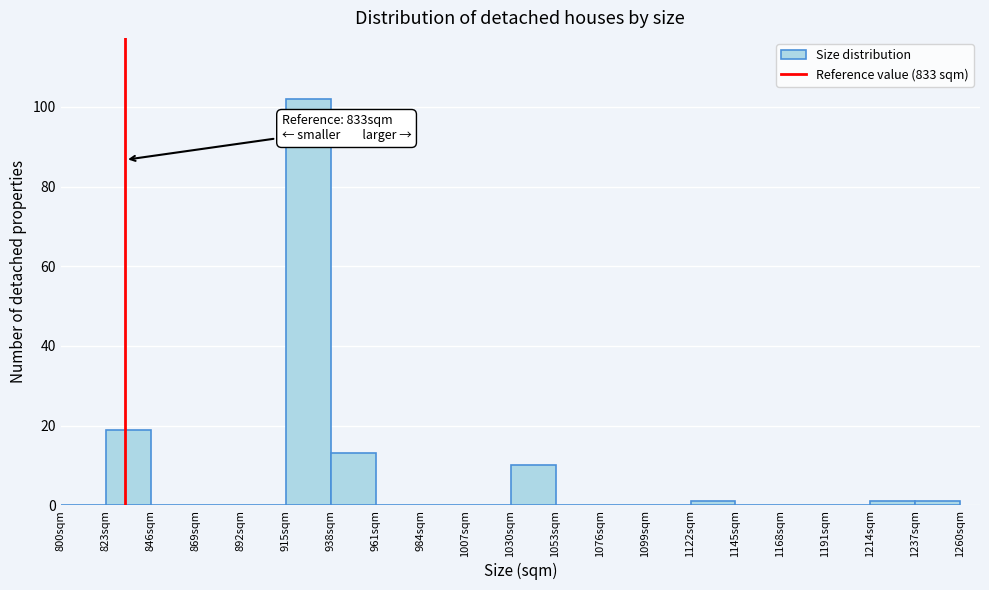

Over which range of the x-axis is the bar tallest?

915 to 938